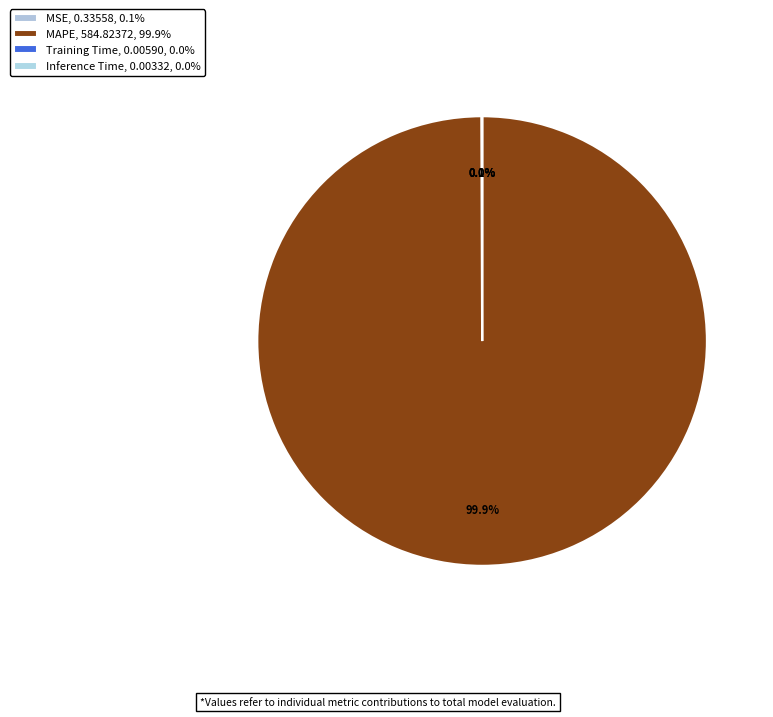

Is there a majority slice in this chart?

Yes